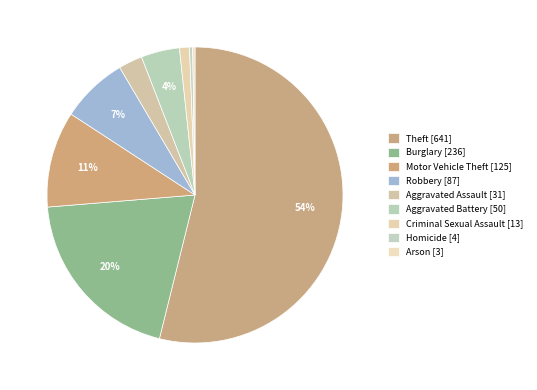

What percentage is the Criminal Sexual Assault slice, to the nearest percent?

1%